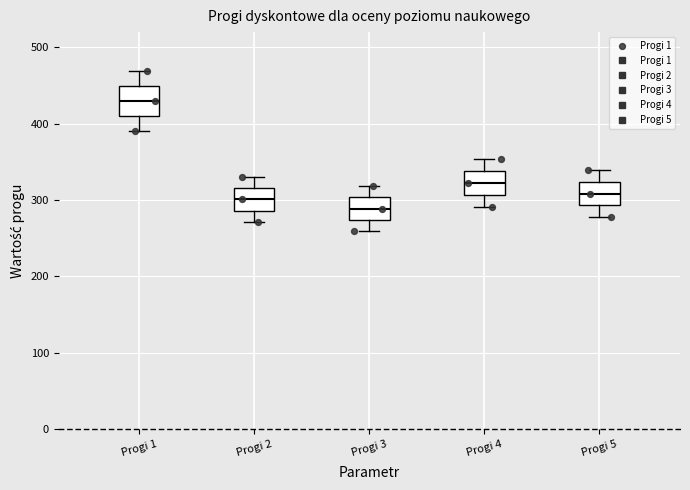

Where is the lower edge of the box for Progi 3 on the y-axis? The values are not printed on the chart, so give them approximately, as read against the axis.

270